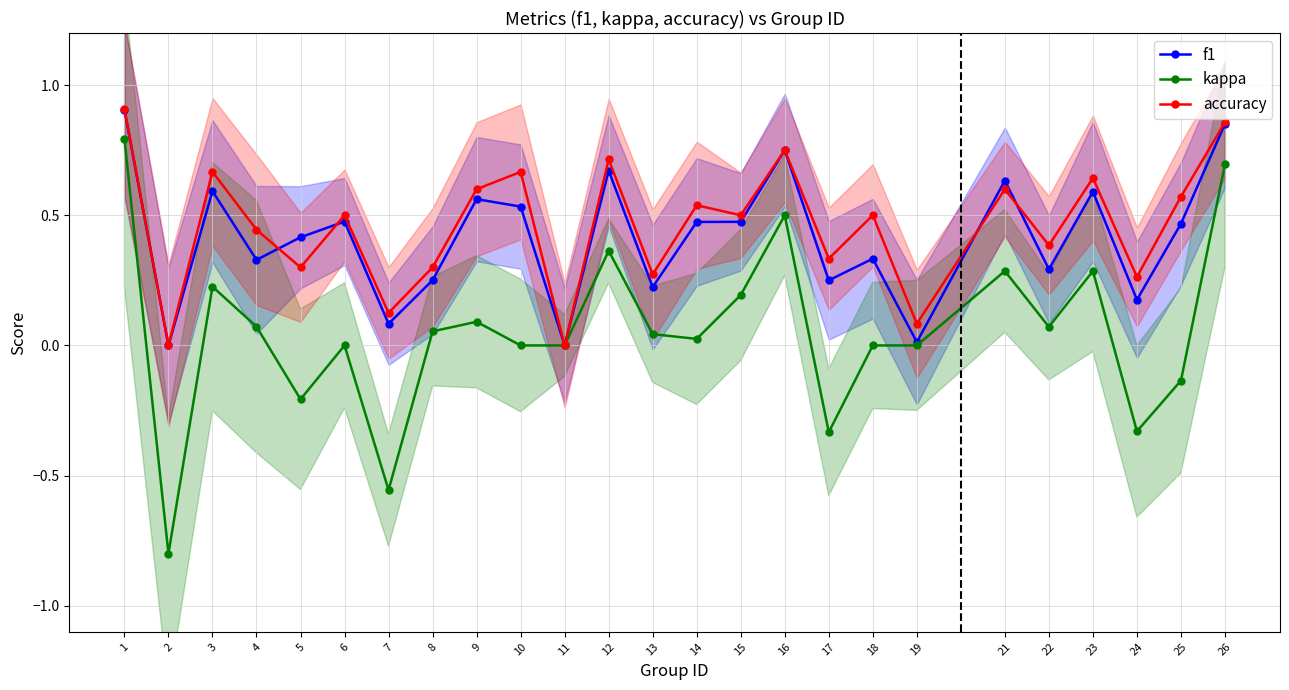

True or false: accuracy and f1 intersect in this chart.

True